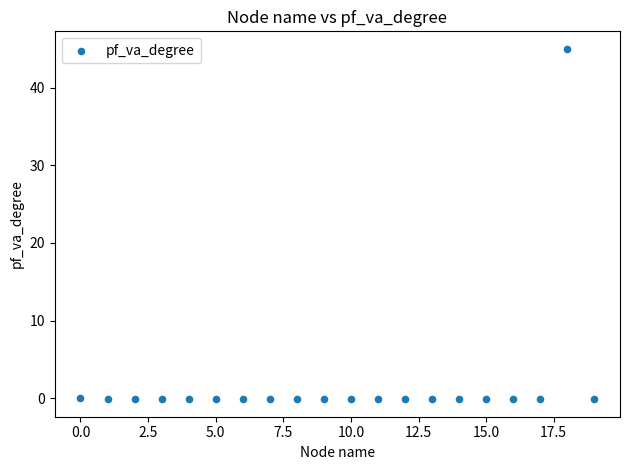

What is the range of X values (max minus min)?

19.0